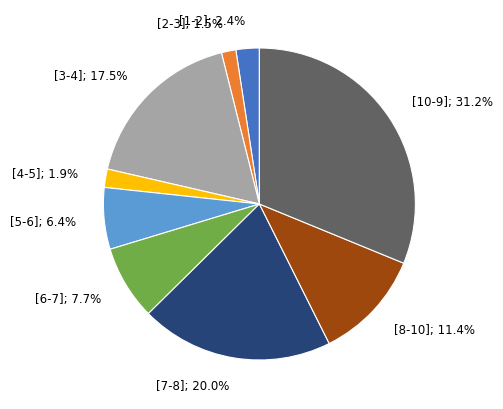

Does any single category account for the majority?

No